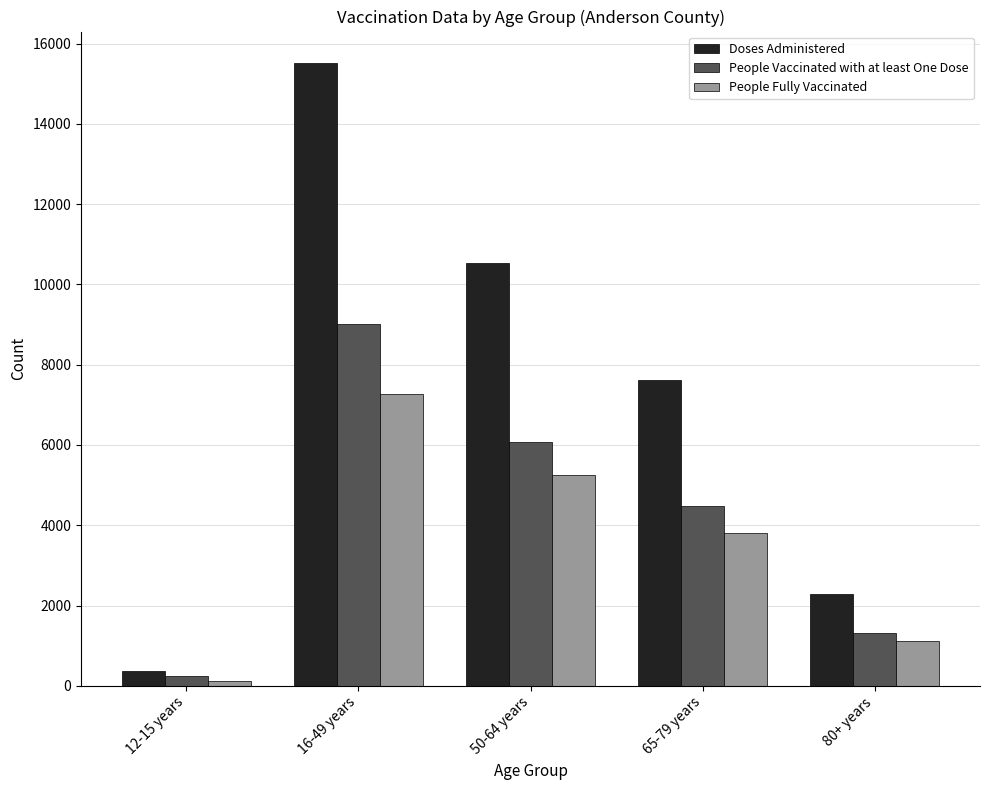

The value of People Vaccinated with at least One Dose at 50-64 years is 9849. True or false?

False